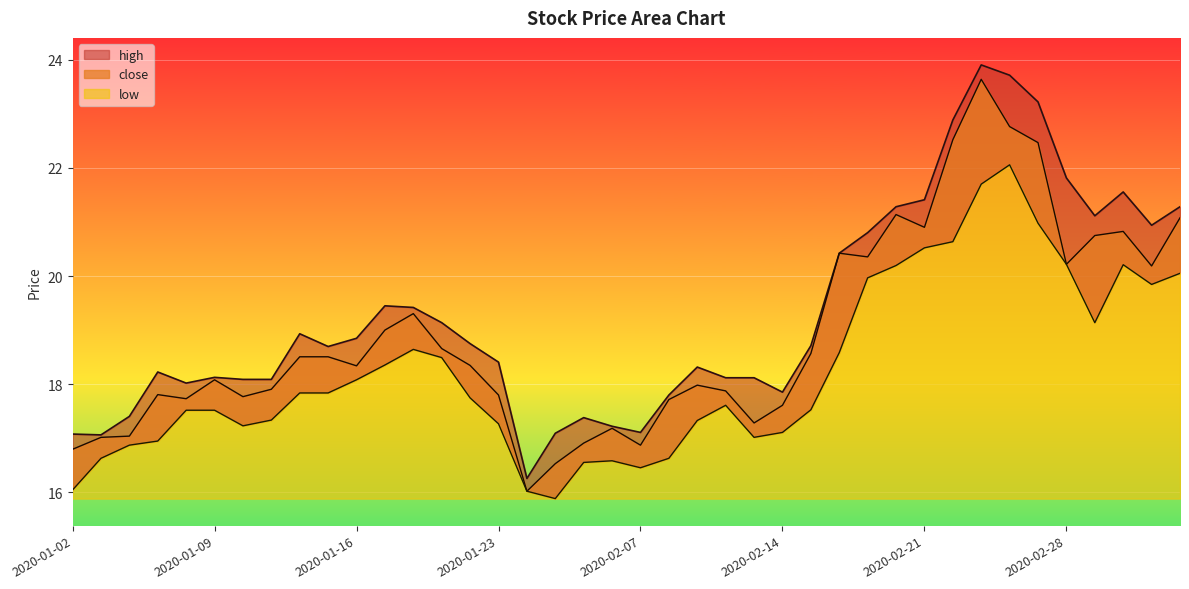

What is the label of the 34th point from the right?

2020-01-10